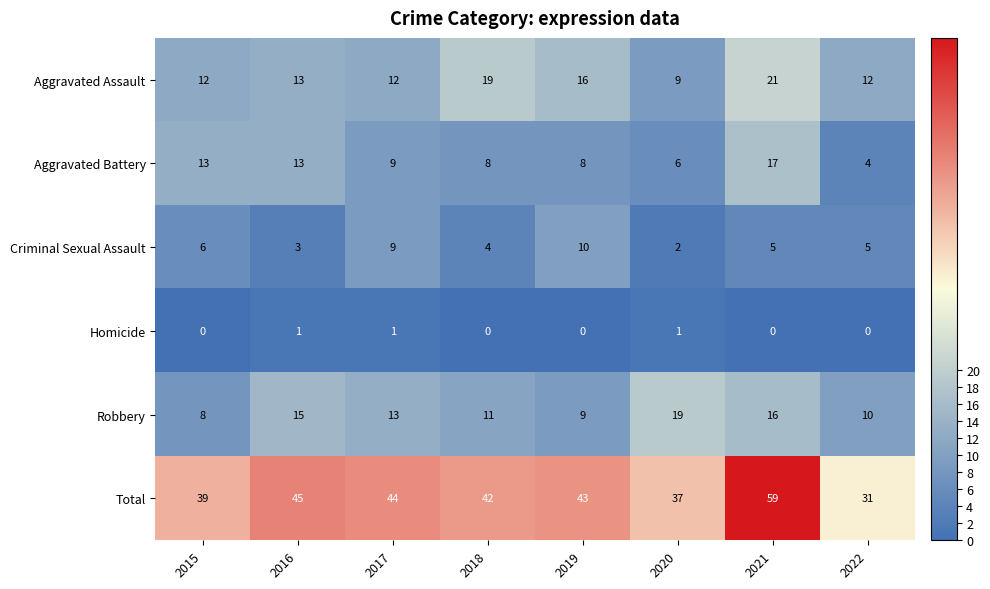

Where is Aggravated Assault nearest to the value 15?

2019